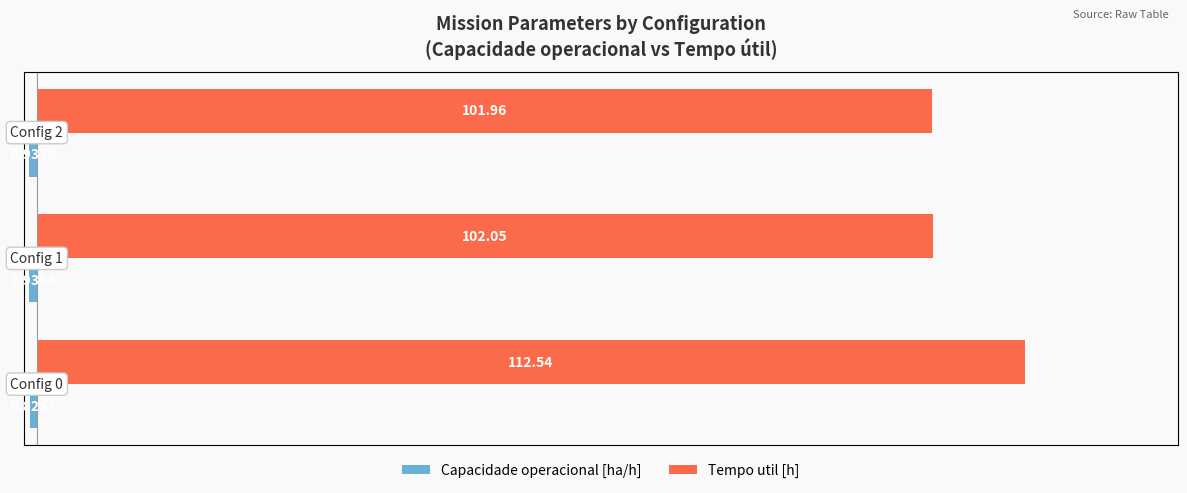

What is the average value of the Tempo util [h] series?

105.5